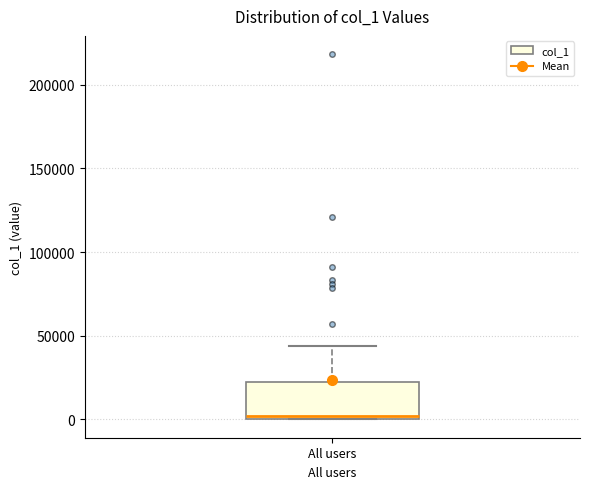

Where does the upper whisker of the box for All users end on the y-axis? The values are not printed on the chart, so give them approximately, as read against the axis.

45000